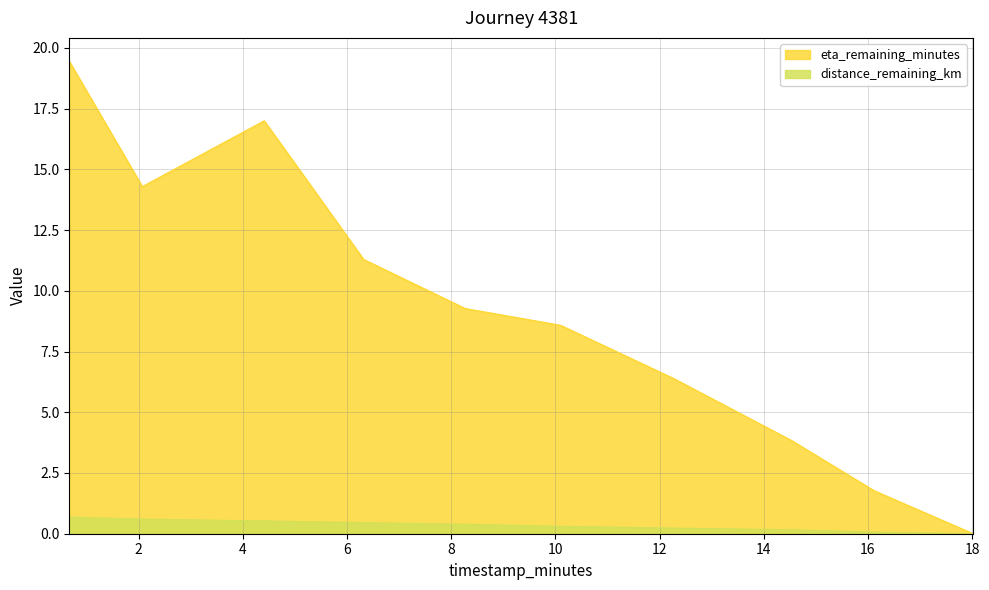

True or false: eta_remaining_minutes and distance_remaining_km intersect in this chart.

False